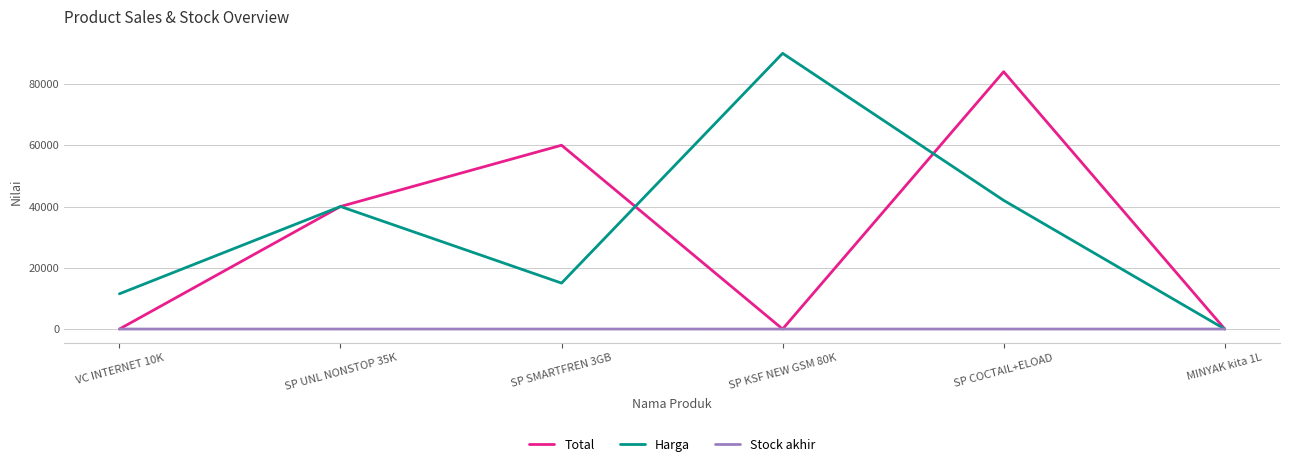

At which category does the chart reach its peak across all series?

SP KSF NEW GSM 80K